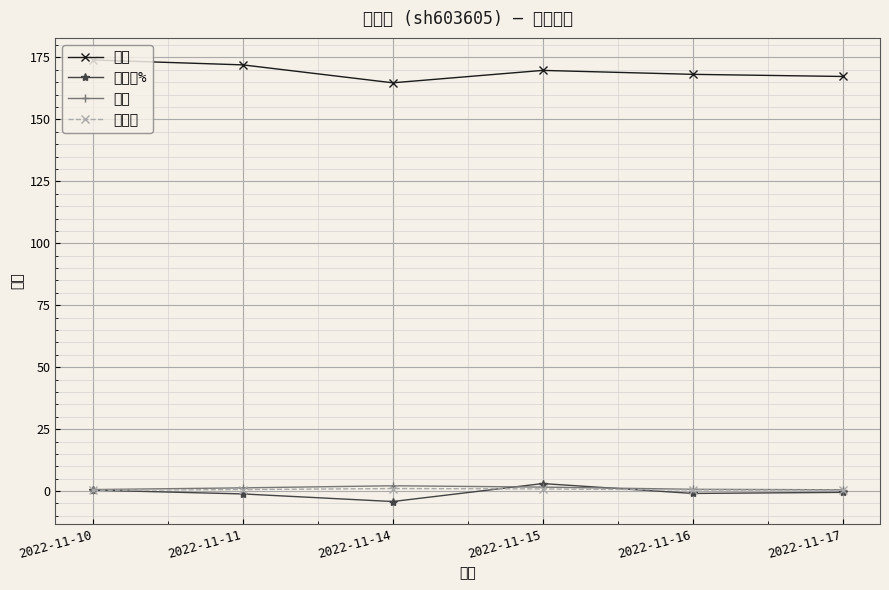

What is the difference between the 量比 values at 2022-11-16 and 2022-11-17?

0.2